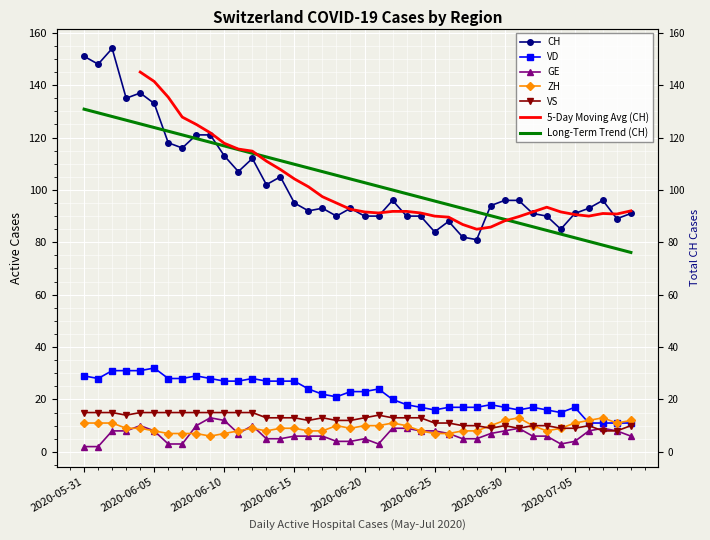

At 2020-06-15, list the series in order from smallest to largest.

GE, ZH, VS, VD, CH